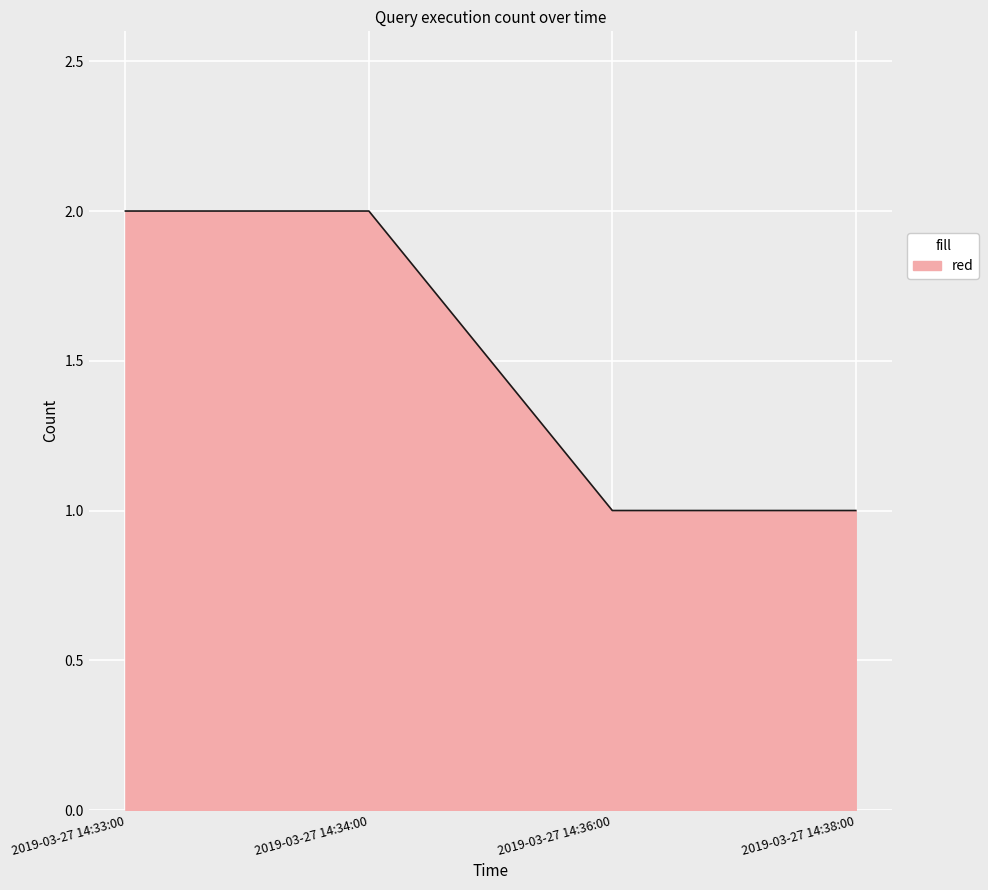

What is the difference between the maximum and minimum values?

1